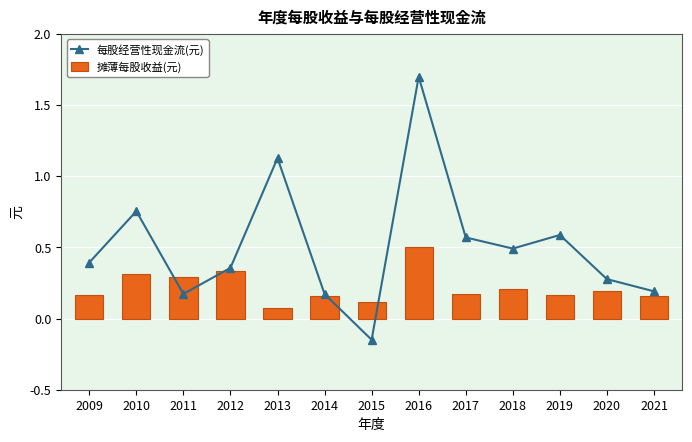

Does the chart contain stacked bars?

No